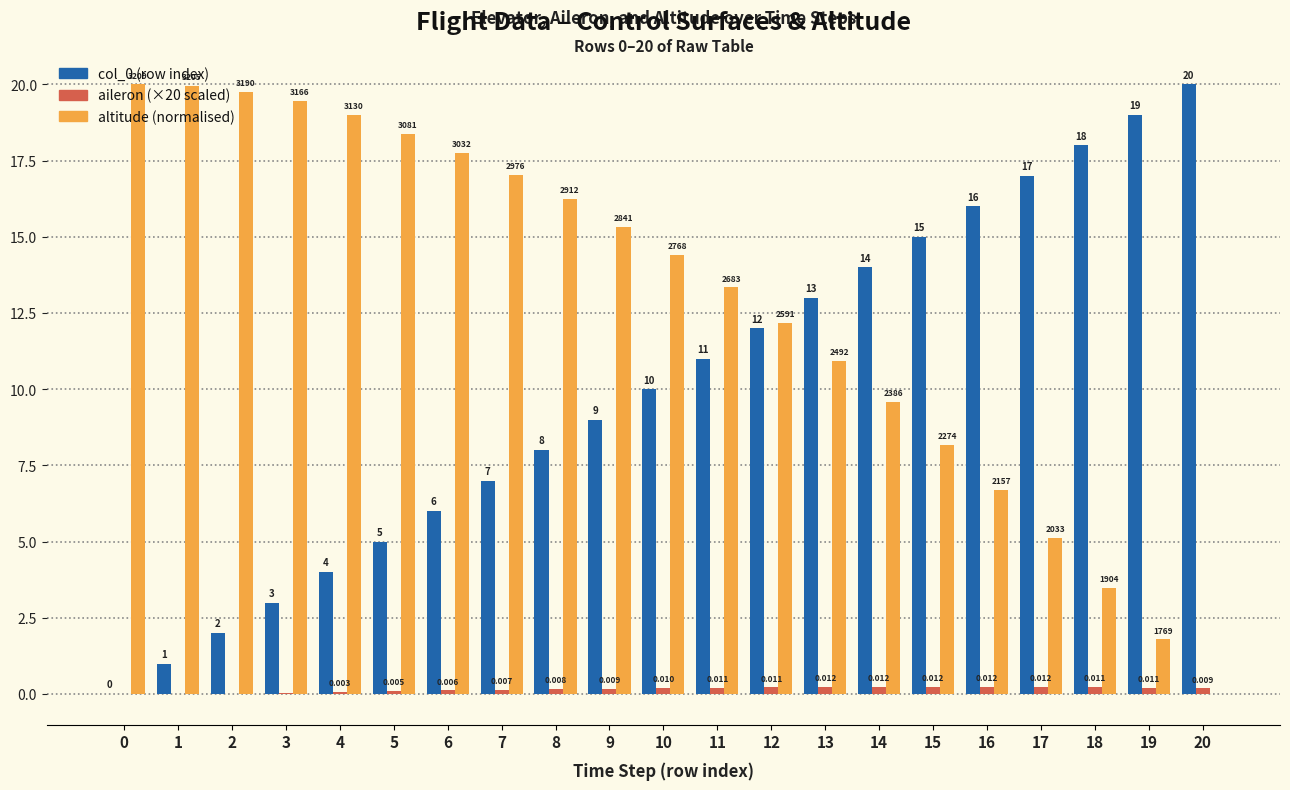

Reading right to left, transcribe all the data shown in this chart.

col_0 (row index): 20.0	19.0	18.0	17.0	16.0	15.0	14.0	13.0	12.0	11.0	10.0	9.0	8.0	7.0	6.0	5.0	4.0	3.0	2.0	1.0	0.0
aileron (×20 scaled): 0.2	0.2	0.2	0.2	0.2	0.2	0.2	0.2	0.2	0.2	0.2	0.2	0.2	0.1	0.1	0.1	0.1	0.0	0.0	-0.0	0.0
altitude (normalised to col_0 range): 0.0	1.8	3.5	5.1	6.7	8.2	9.6	10.9	12.2	13.3	14.4	15.3	16.2	17.0	17.8	18.4	19.0	19.5	19.8	19.9	20.0